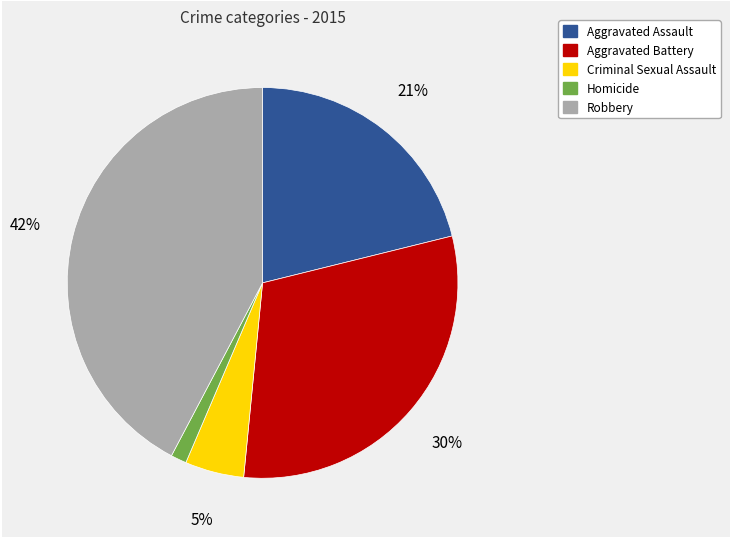

Which category has the biggest portion of the pie?

Robbery